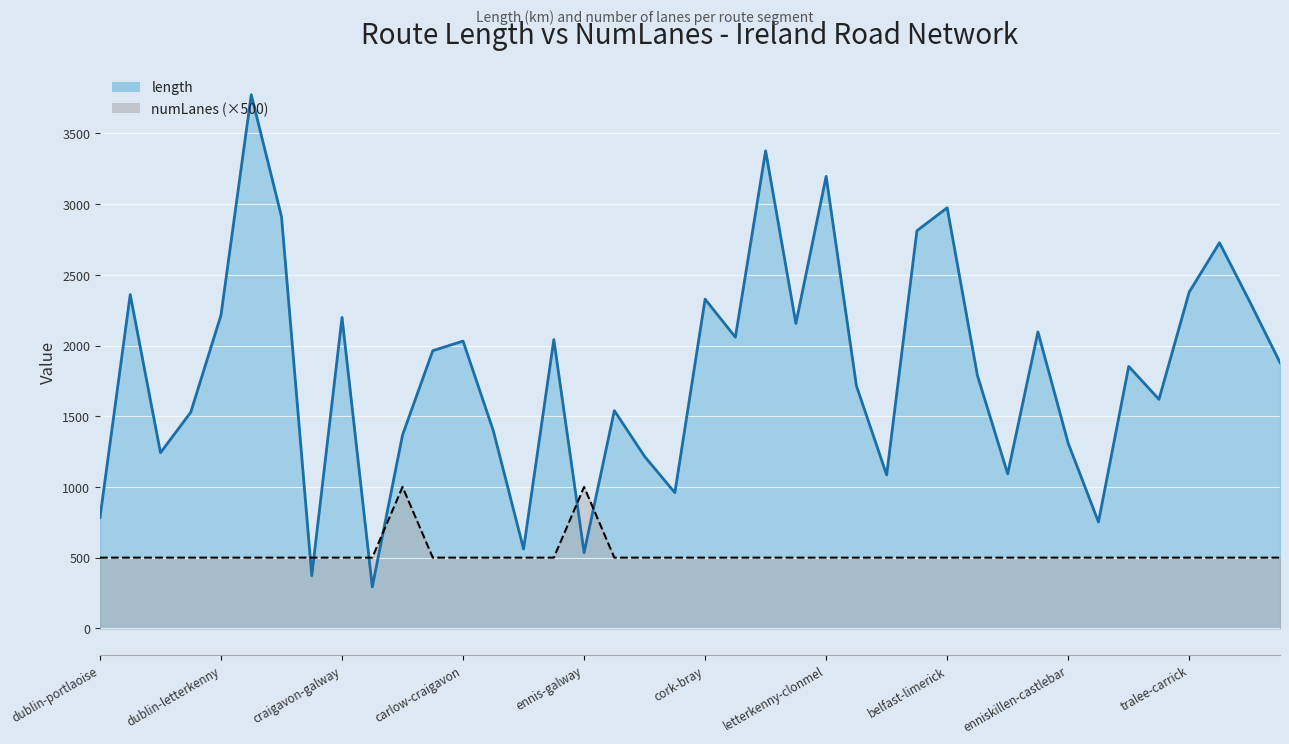

The value of length at carlow-craigavon is 957.7. True or false?

False